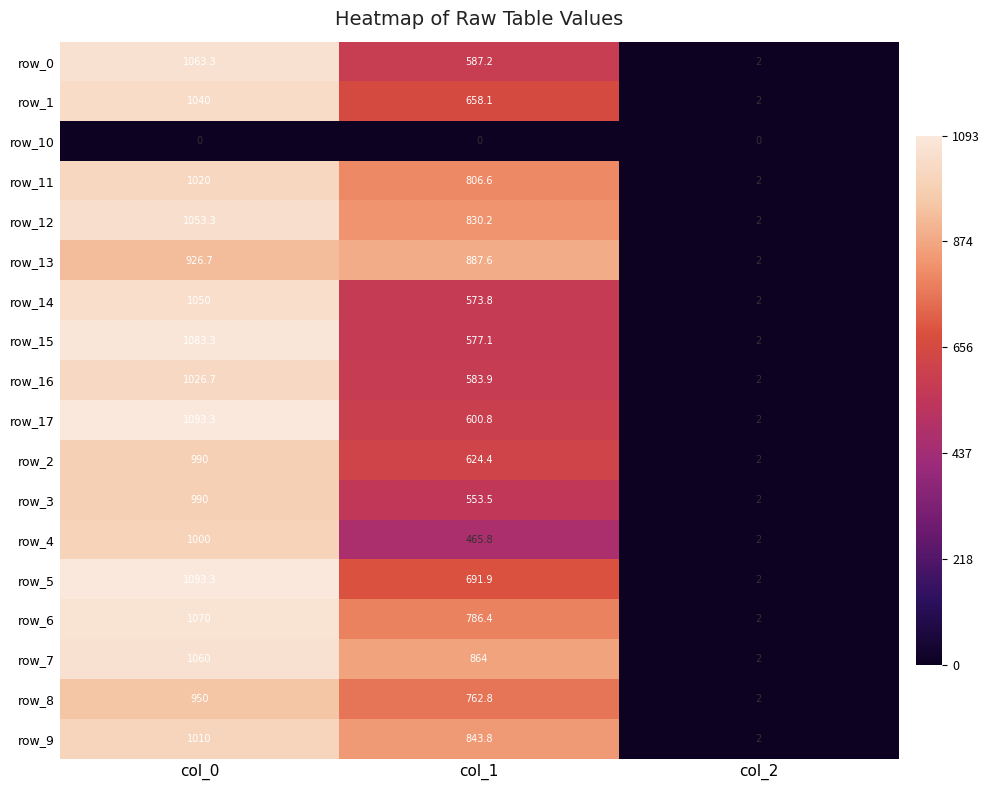

The value of row_3 at col_2 is 2.0. True or false?

True